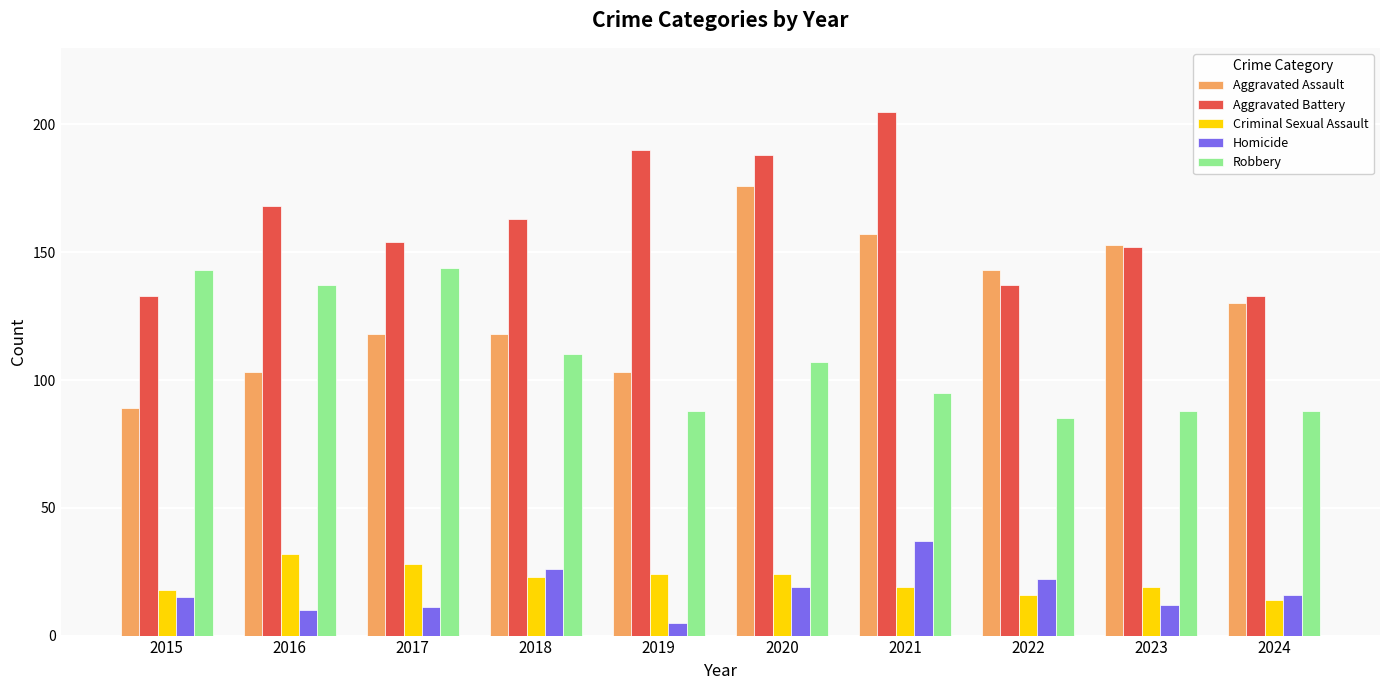

Reading left to right, list all the values displayed in this chart.

Aggravated Assault: 2015=89	2016=103	2017=118	2018=118	2019=103	2020=176	2021=157	2022=143	2023=153	2024=130
Aggravated Battery: 2015=133	2016=168	2017=154	2018=163	2019=190	2020=188	2021=205	2022=137	2023=152	2024=133
Criminal Sexual Assault: 2015=18	2016=32	2017=28	2018=23	2019=24	2020=24	2021=19	2022=16	2023=19	2024=14
Homicide: 2015=15	2016=10	2017=11	2018=26	2019=5	2020=19	2021=37	2022=22	2023=12	2024=16
Robbery: 2015=143	2016=137	2017=144	2018=110	2019=88	2020=107	2021=95	2022=85	2023=88	2024=88